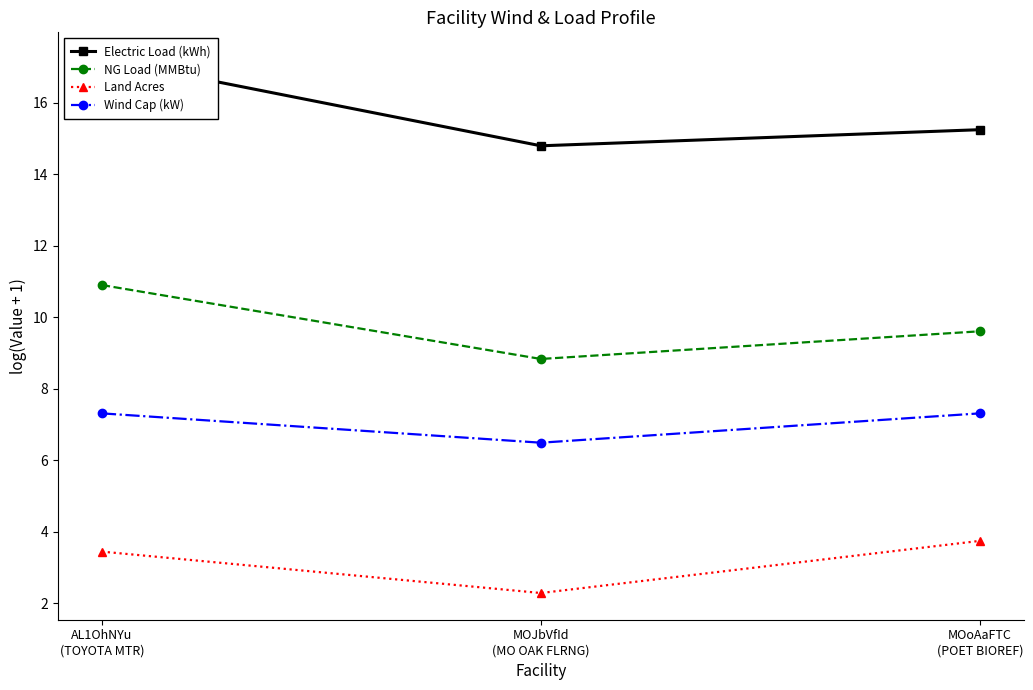

Reading right to left, list all the values displayed in this chart.

Electric Load (kWh): 15.2	14.8	17.2
NG Load (MMBtu): 9.6	8.8	10.9
Land Acres: 3.7	2.3	3.4
Wind Cap (kW): 7.3	6.5	7.3